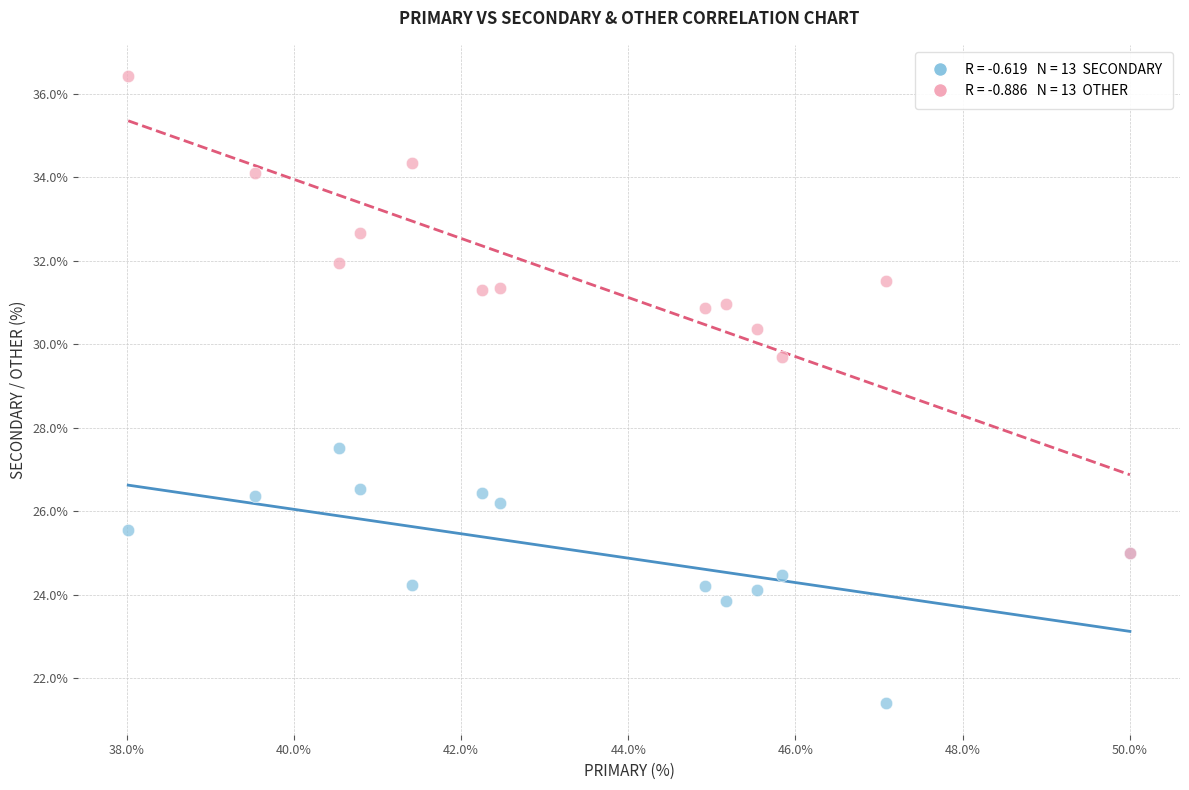

Across all series, what Y value is closest to 28?

27.5